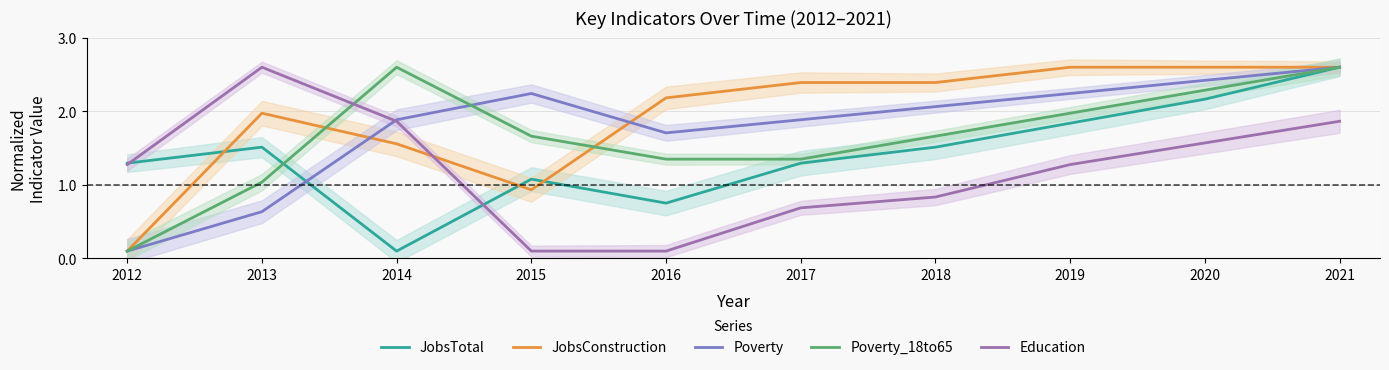

True or false: Poverty_18to65 has a value of 1.0 at 2020.

False